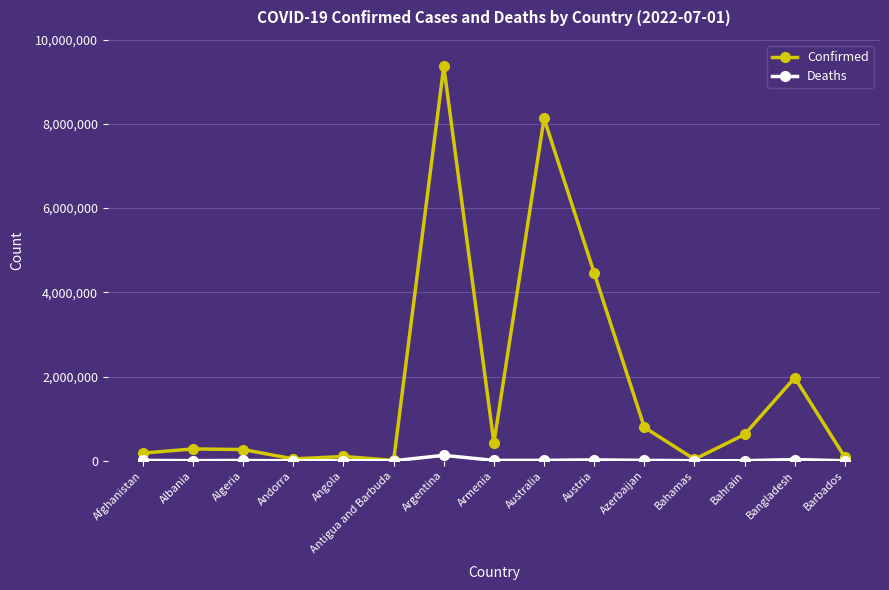

What is the difference between the Deaths values at Bahamas and Bangladesh?

28332